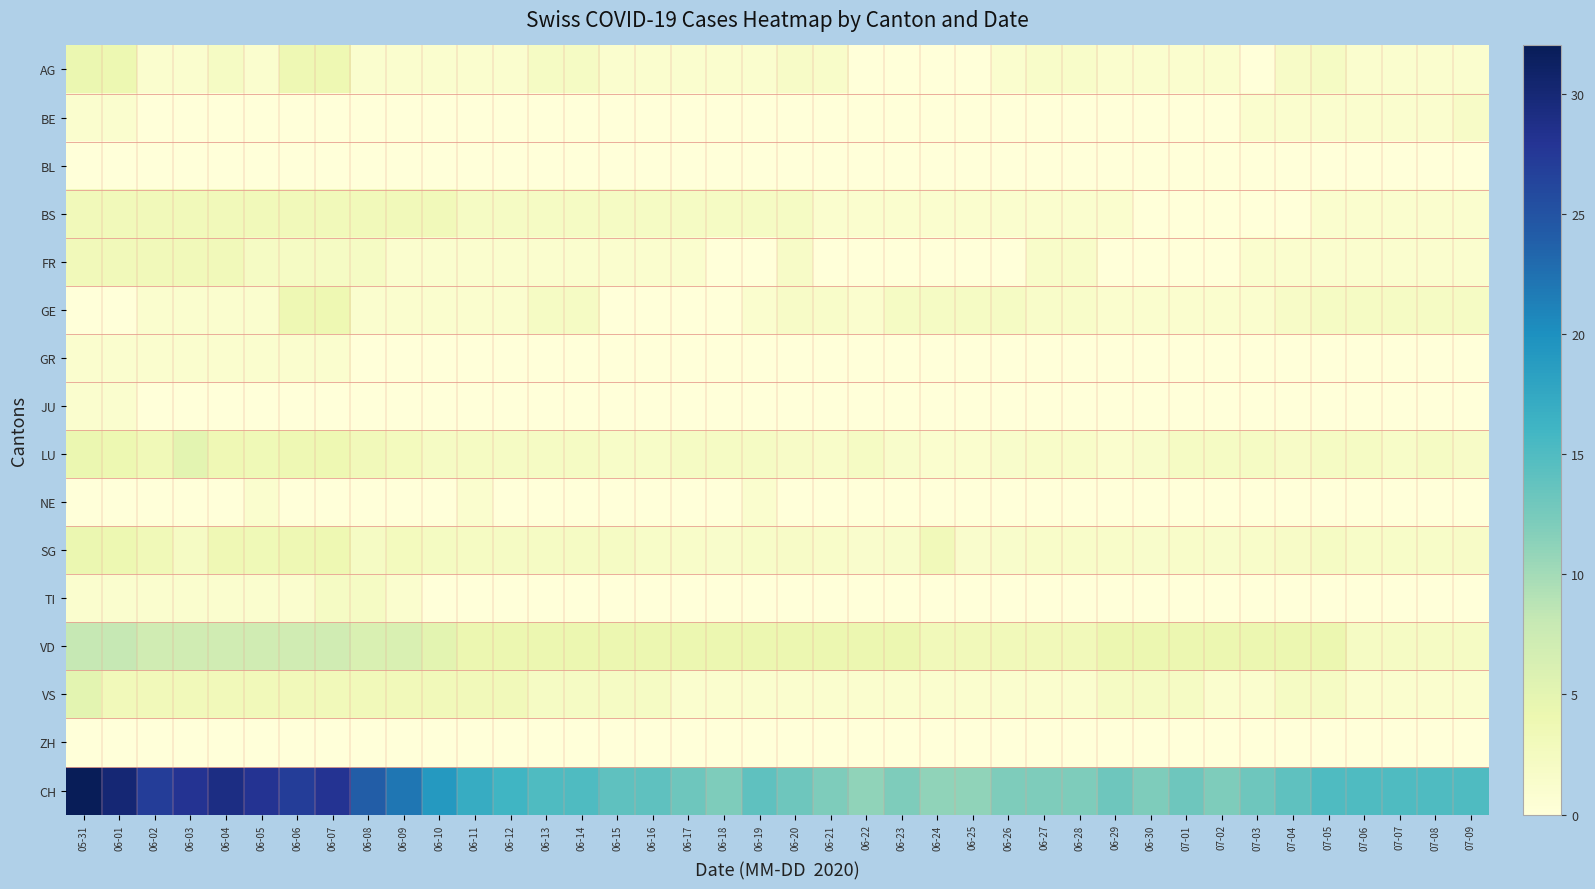

What is the total value across all series at 06-09?

43.4